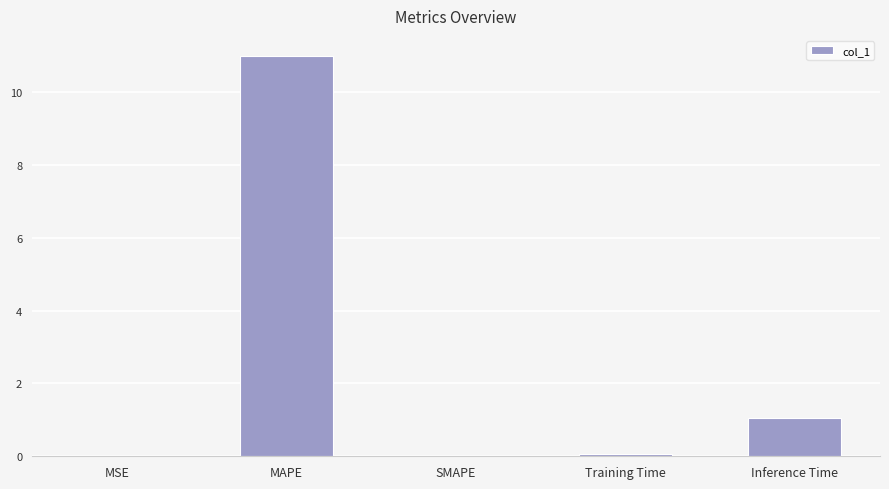

What is the difference between the values at MAPE and SMAPE?

11.0